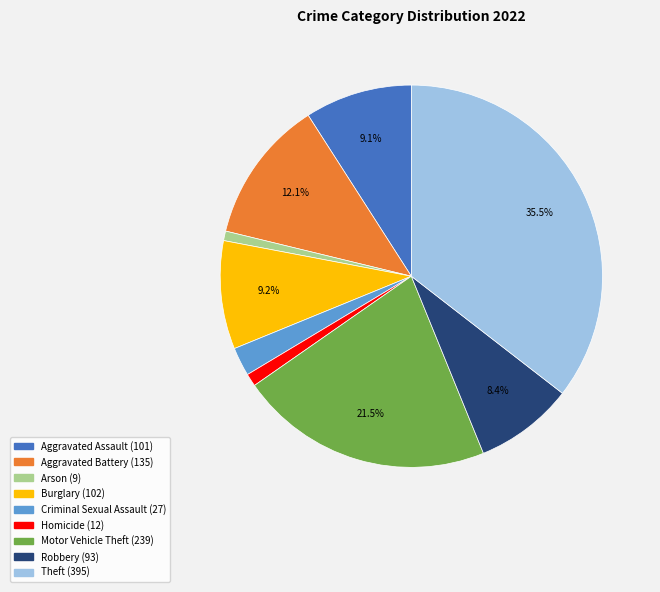

Is it true that Homicide is 13% of the pie?

False